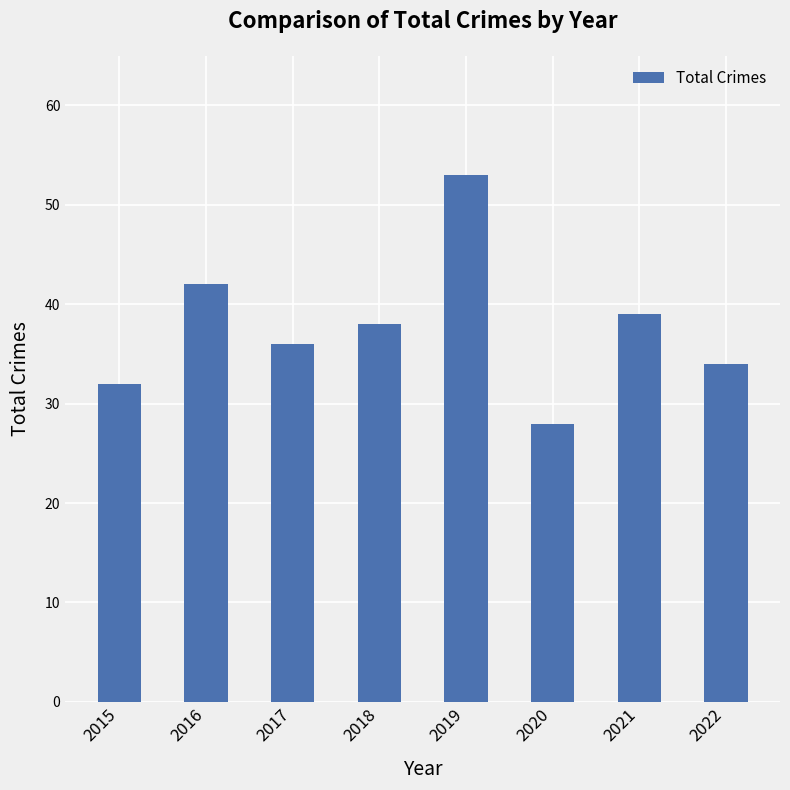

What is the ratio of the value at 2015 to the value at 2022?

0.9